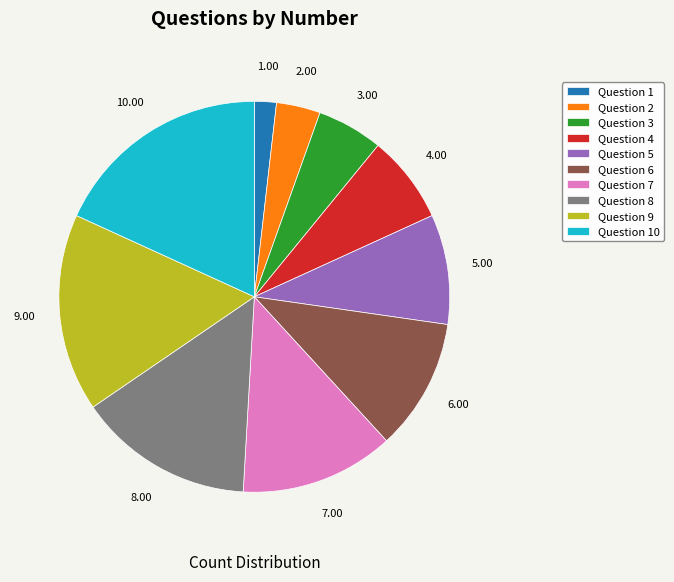

What is the ratio of the value at Question 1 to the value at Question 7?

0.1